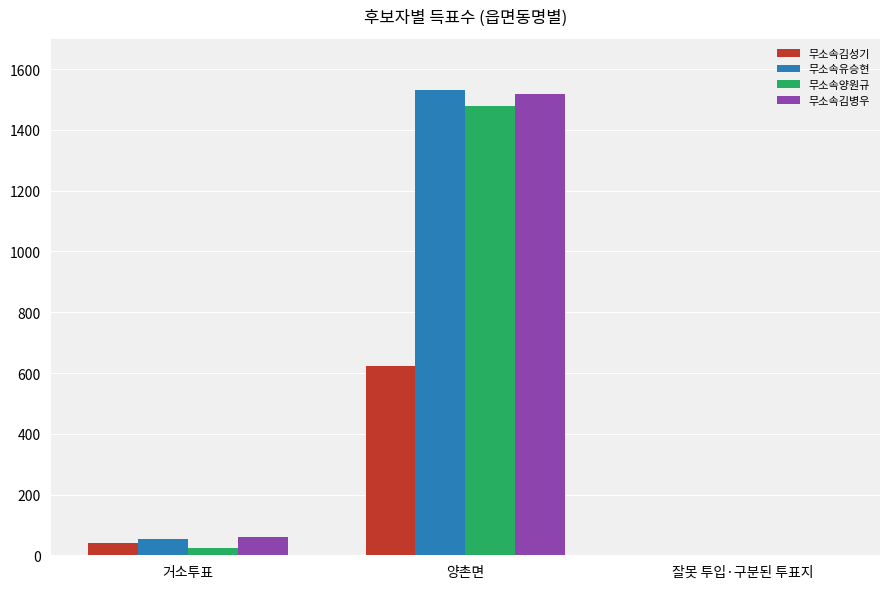

At which category is the sum across all series the highest?

양촌면